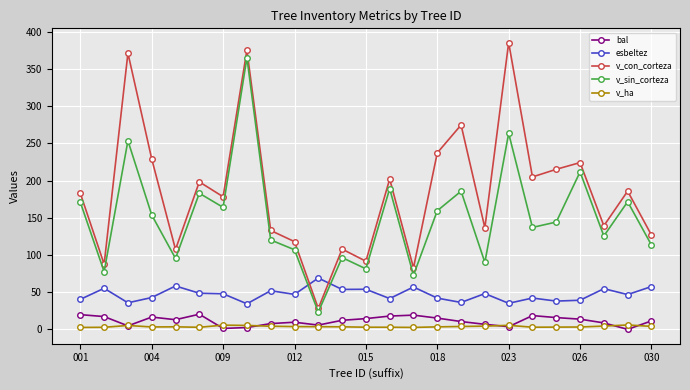

True or false: v_sin_corteza and v_ha intersect in this chart.

False